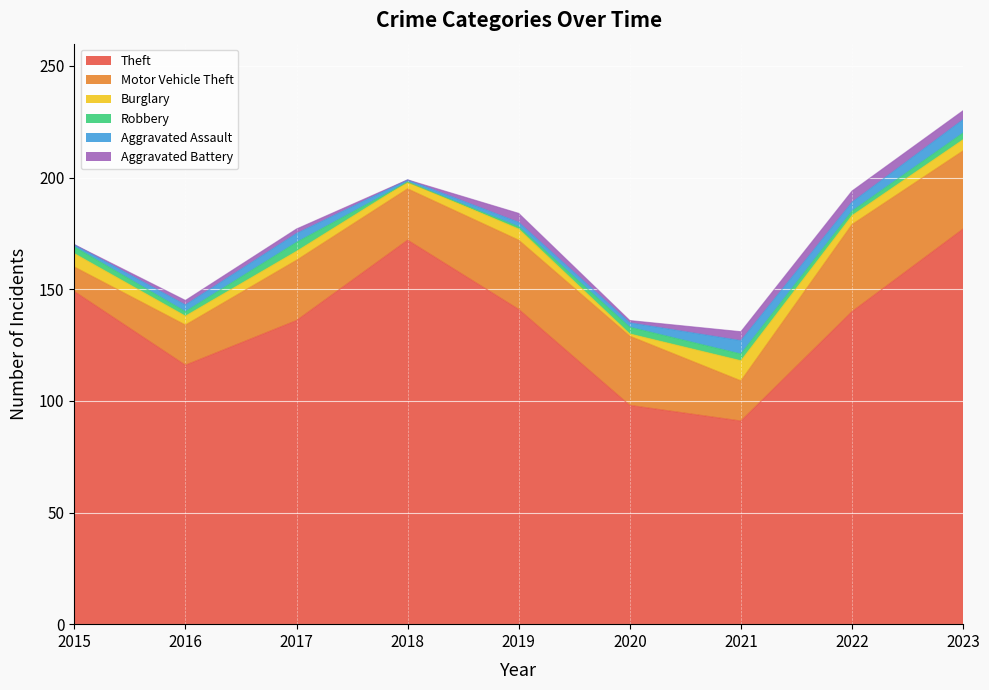

Which category has the highest value in the Motor Vehicle Theft series?

2022